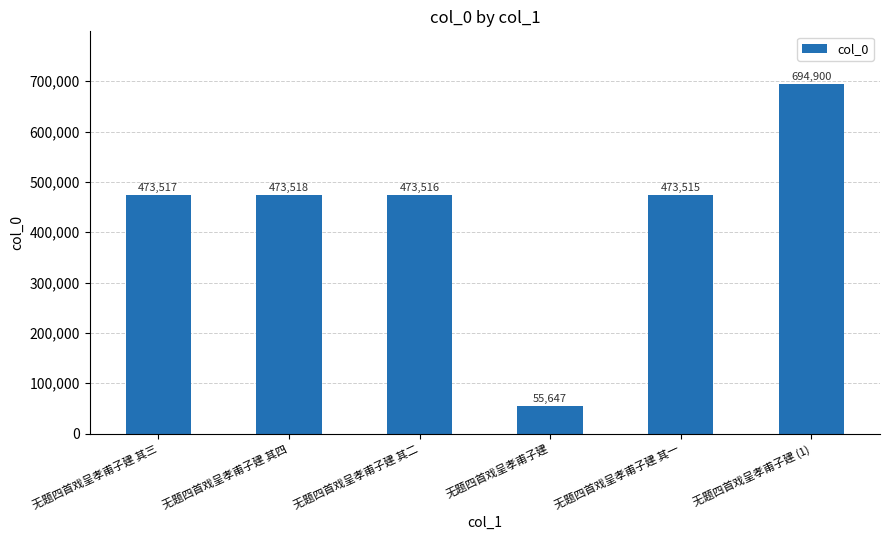

List the labels in order of value, largest first.

无题四首戏呈孝甫子建 (1), 无题四首戏呈孝甫子建 其四, 无题四首戏呈孝甫子建 其三, 无题四首戏呈孝甫子建 其二, 无题四首戏呈孝甫子建 其一, 无题四首戏呈孝甫子建